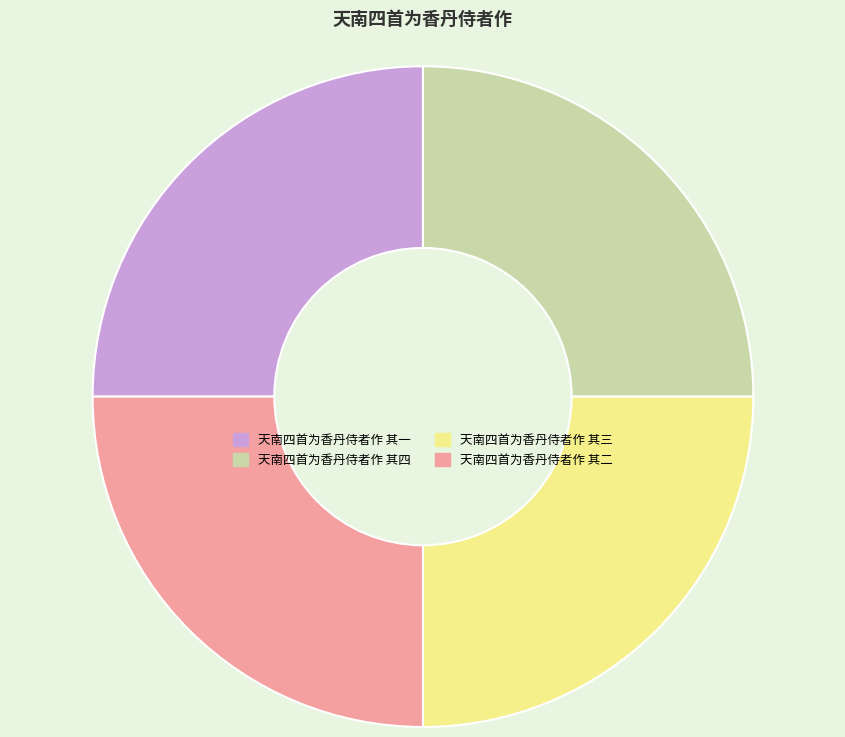

Is 天南四首为香丹侍者作 其四 the majority of the pie?

No